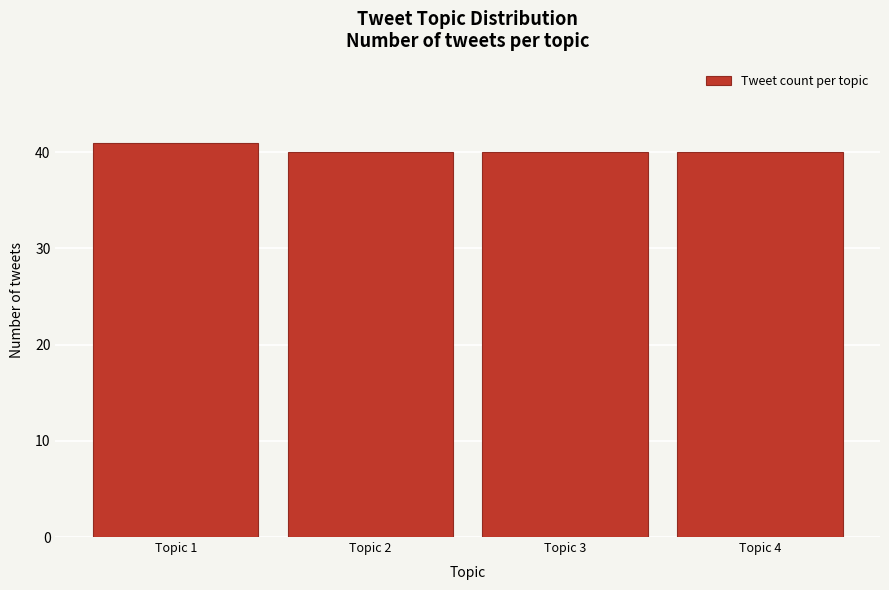

Reading left to right, list all the values displayed in this chart.

41	40	40	40